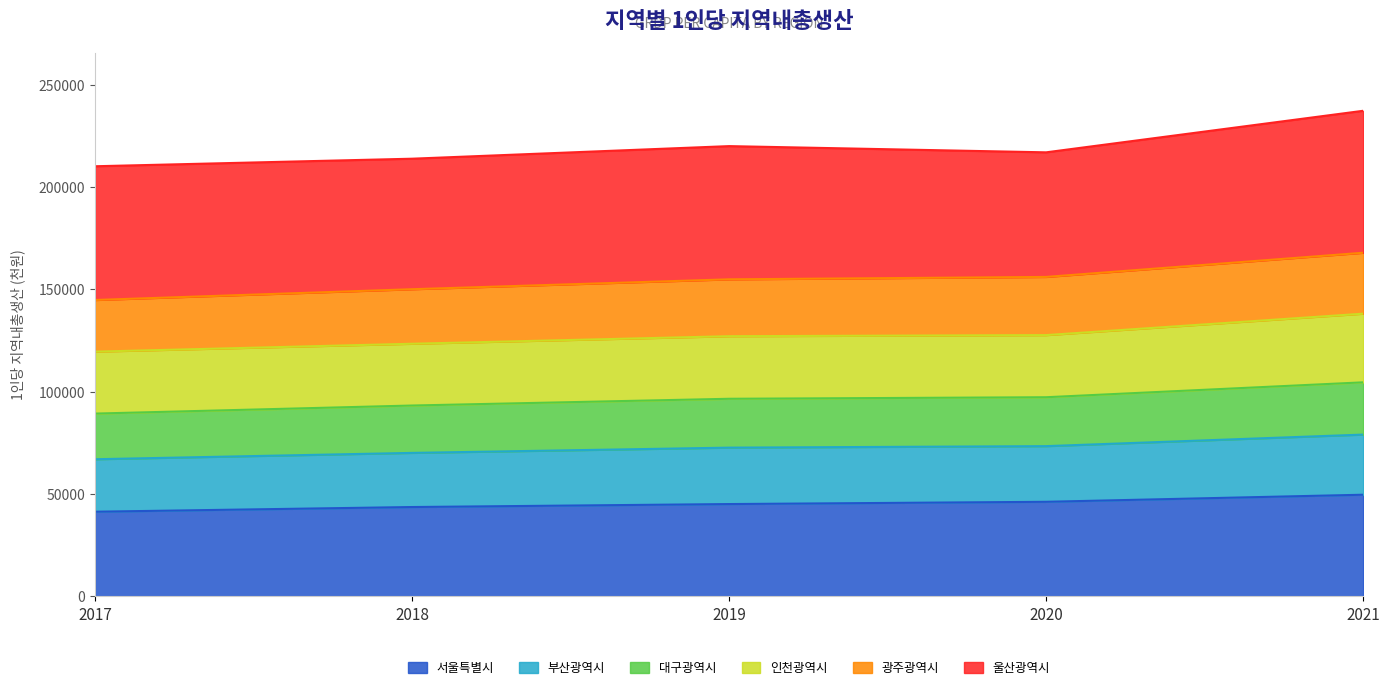

Which category has the highest value in the 서울특별시 series?

2021